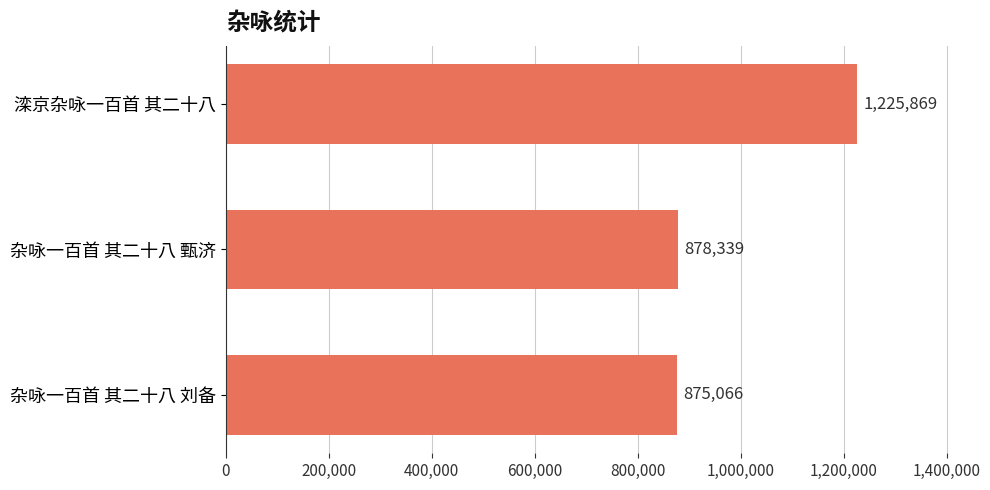

Reading bottom to top, extract all data points from this chart.

杂咏一百首 其二十八 刘备=875066	杂咏一百首 其二十八 甄济=878339	滦京杂咏一百首 其二十八=1225869